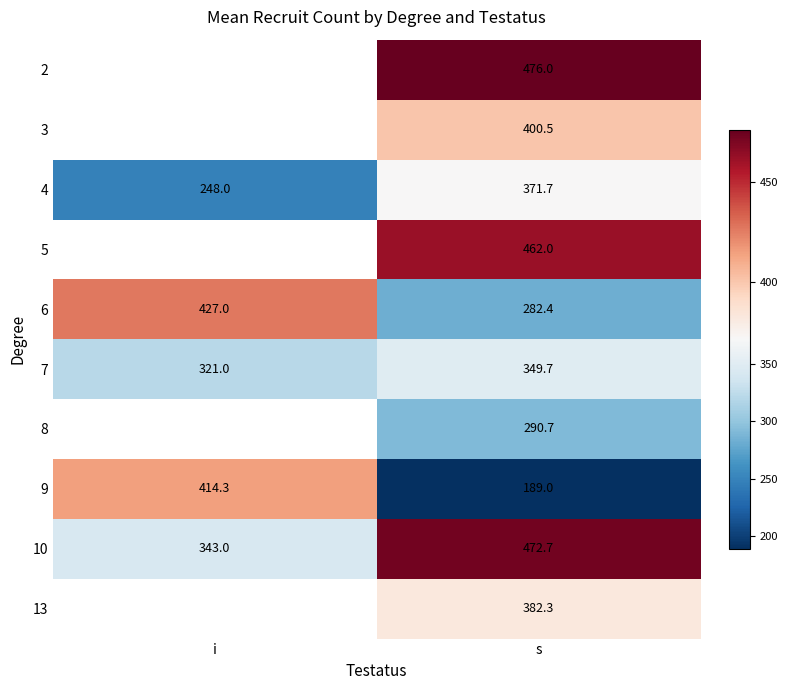

At which category is the sum across all series the highest?

s